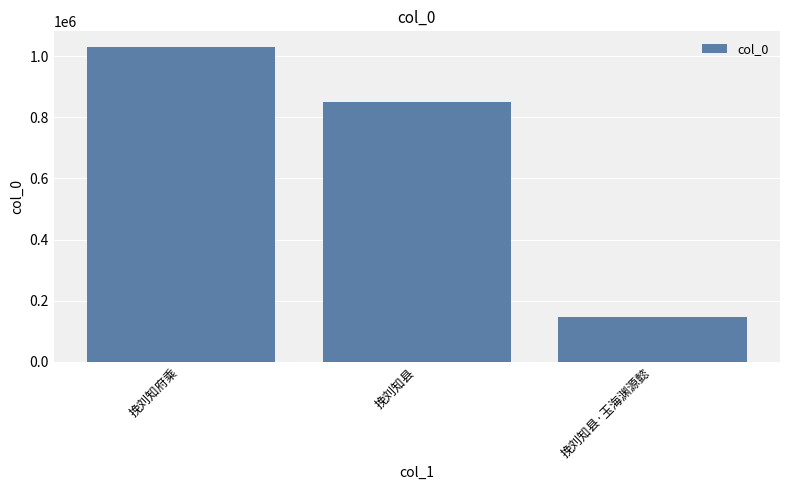

How many distinct data groups are displayed?

1